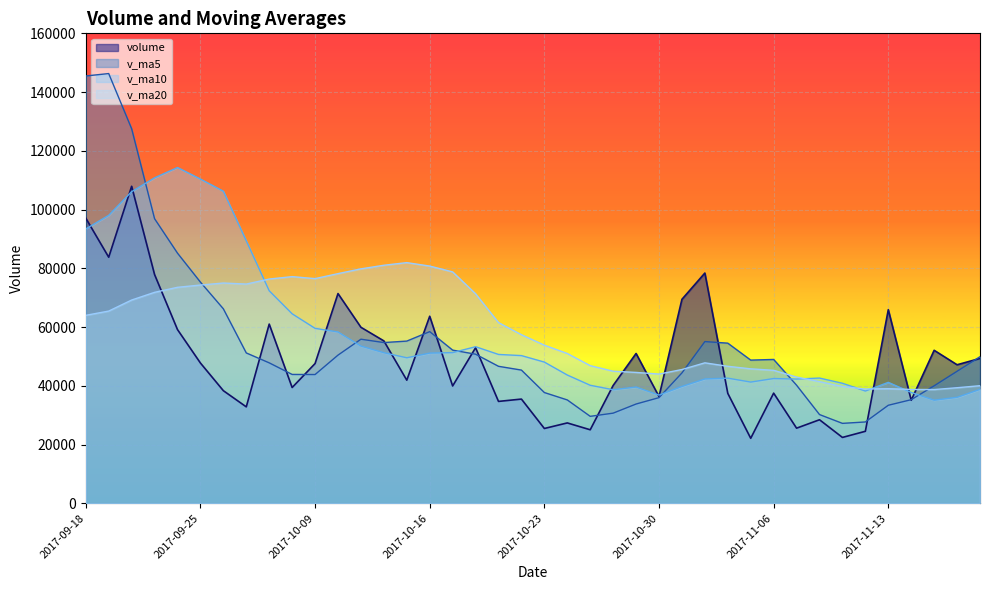

True or false: v_ma10 has a value of 66360.7 at 2017-11-08.

False